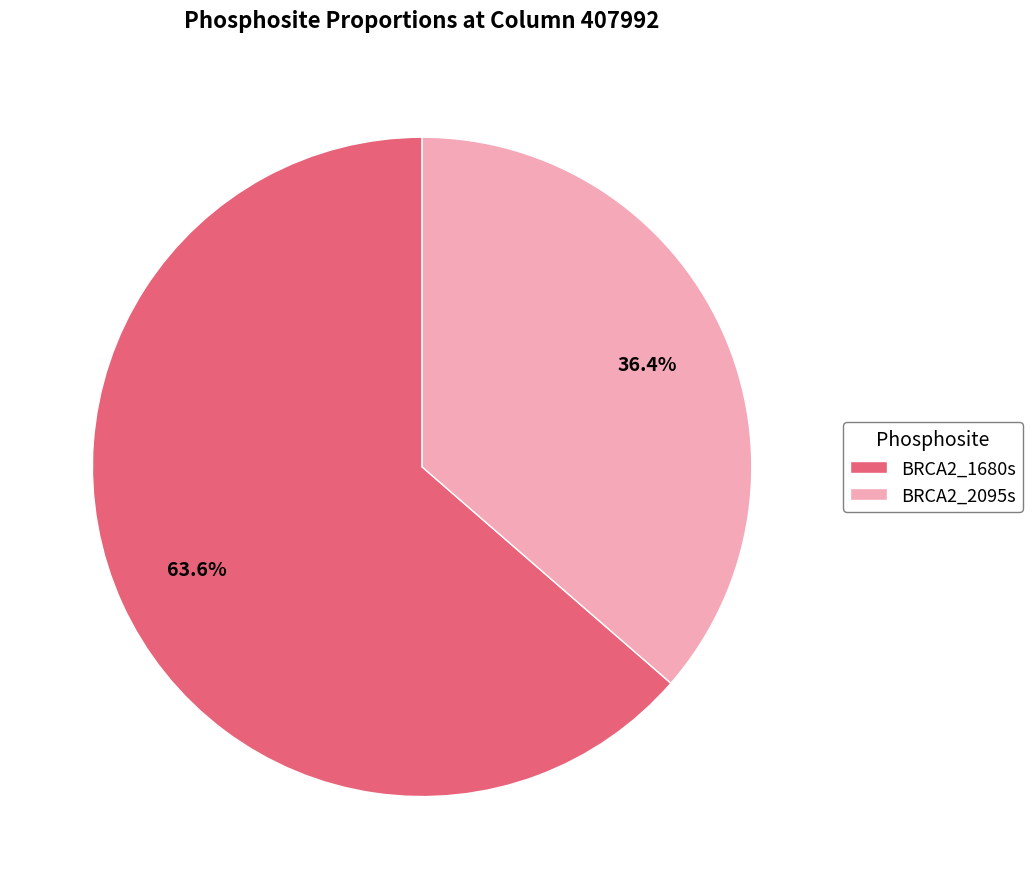

Does any single category account for the majority?

Yes